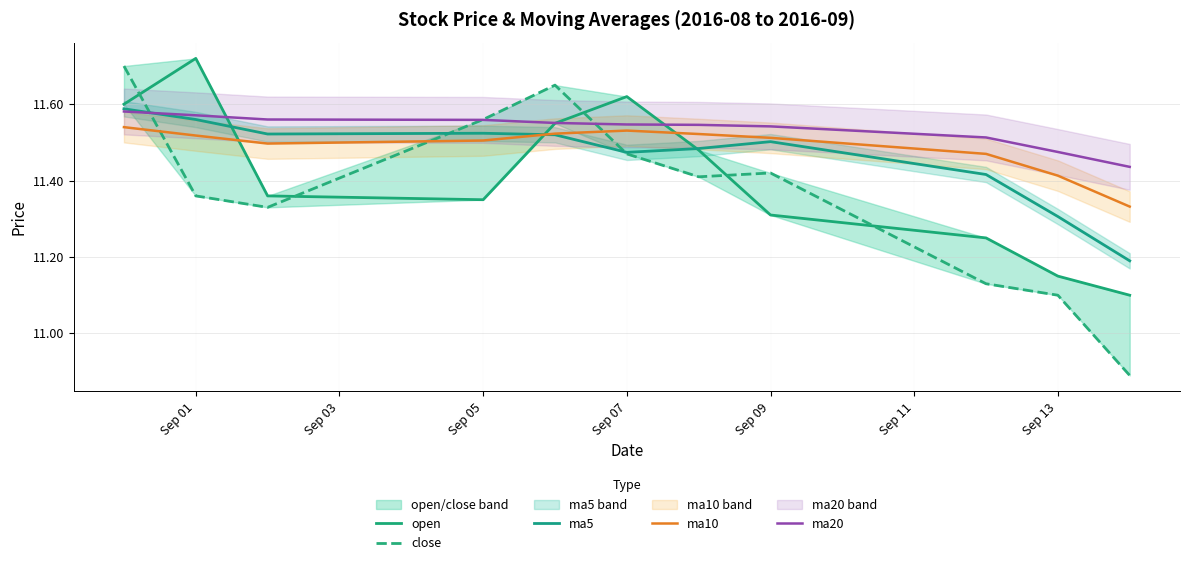

In close, how many points are higher than both neighbors (excluding endpoints)?

2